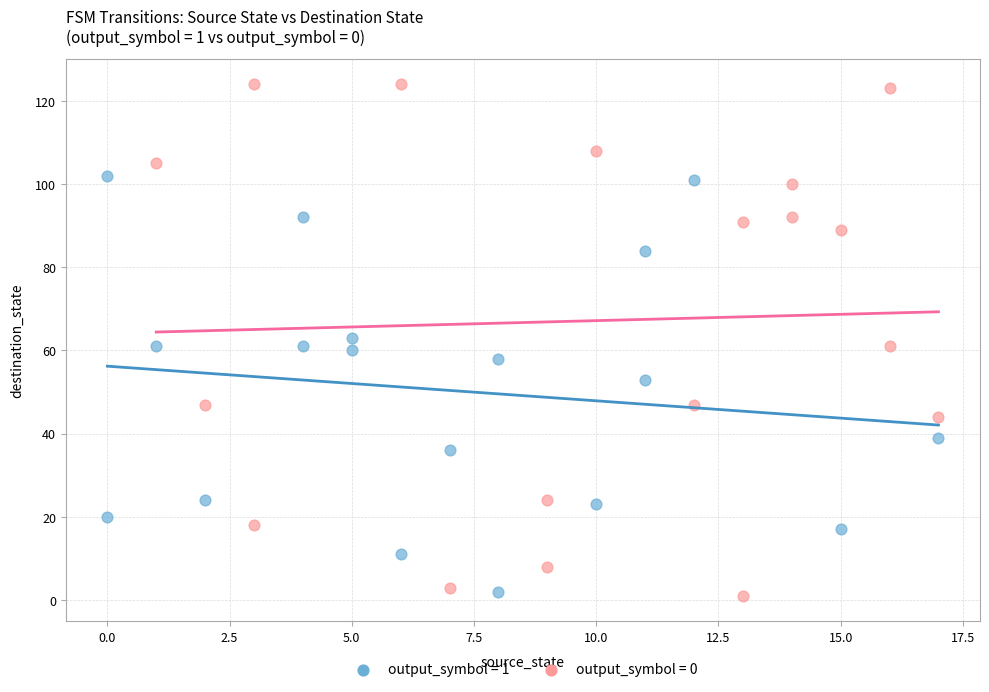

Which series contains the highest Y value?

output_symbol = 0